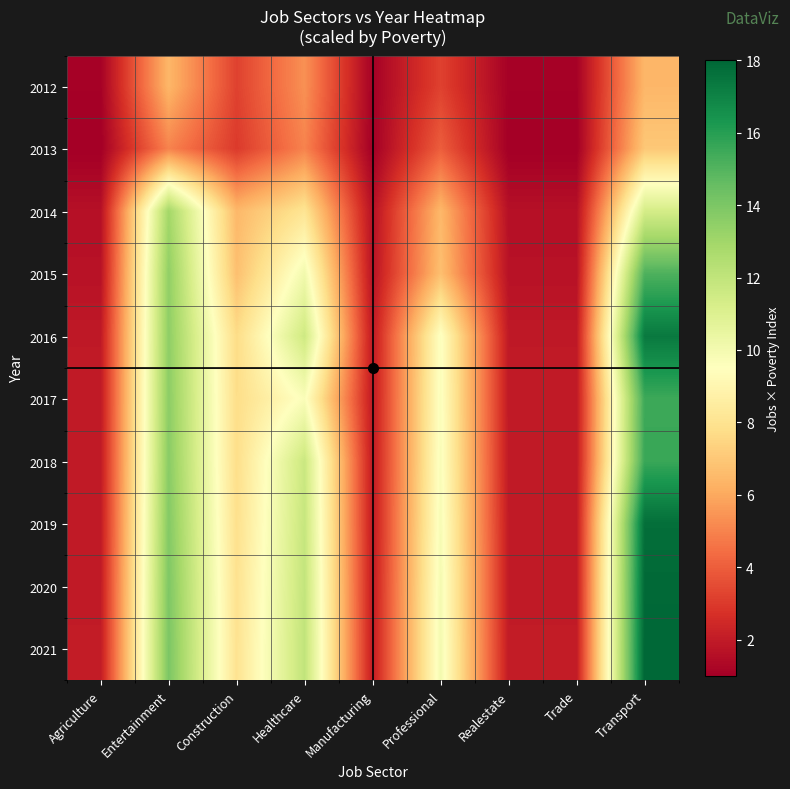

How many categories are shown in the chart?

9